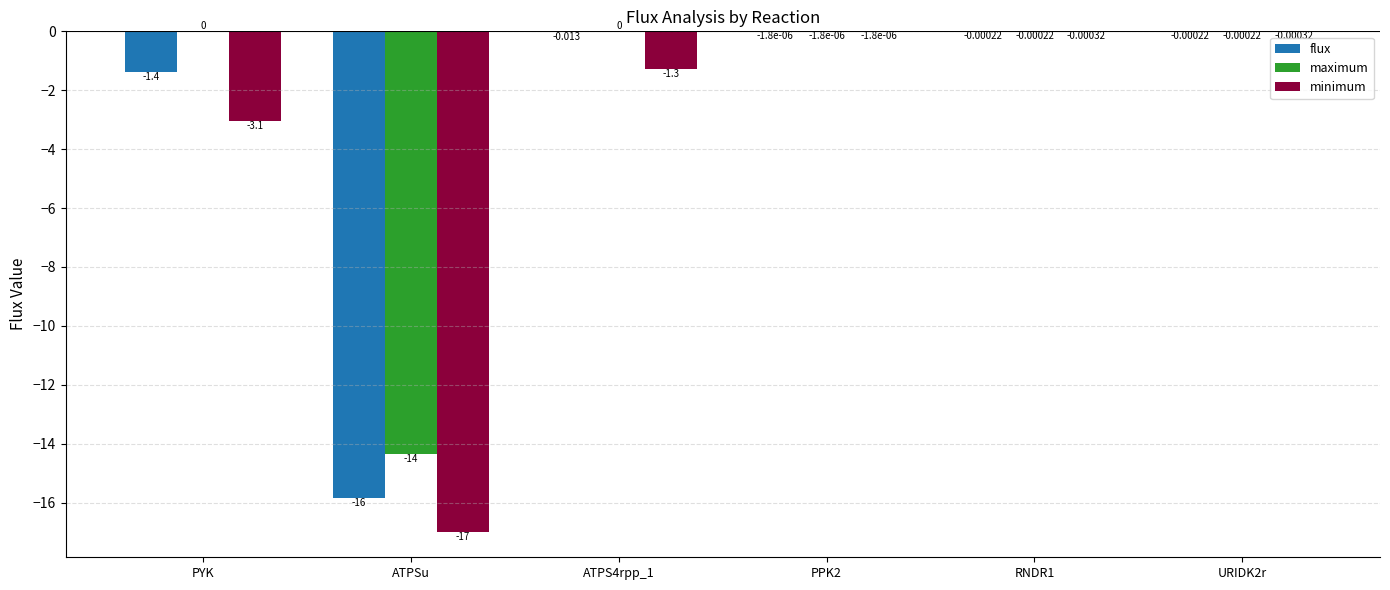

Between ATPSu and ATPS4rpp_1, which series saw the biggest shift?

flux